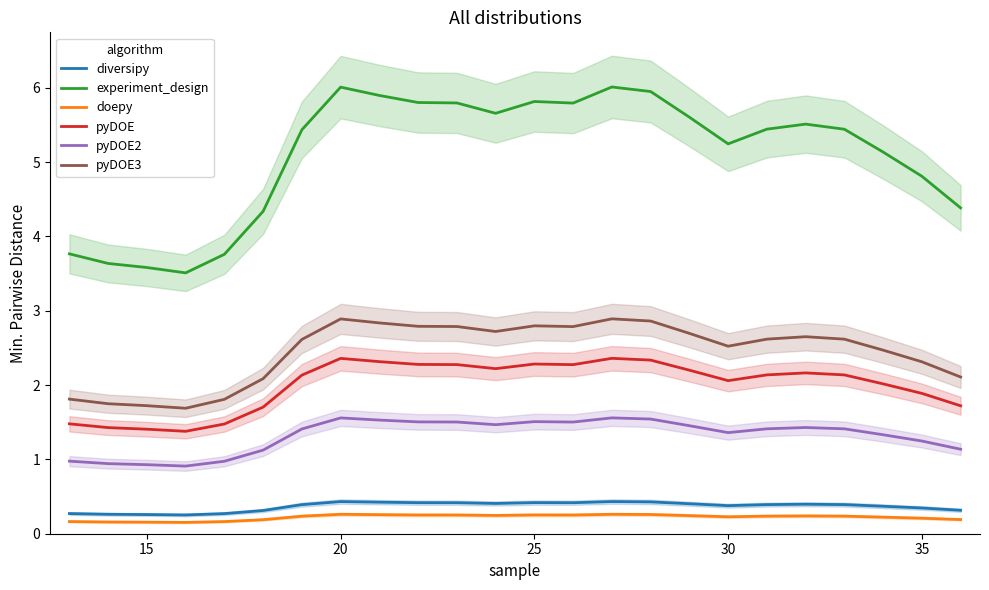

True or false: diversipy and experiment_design cross at least once.

False